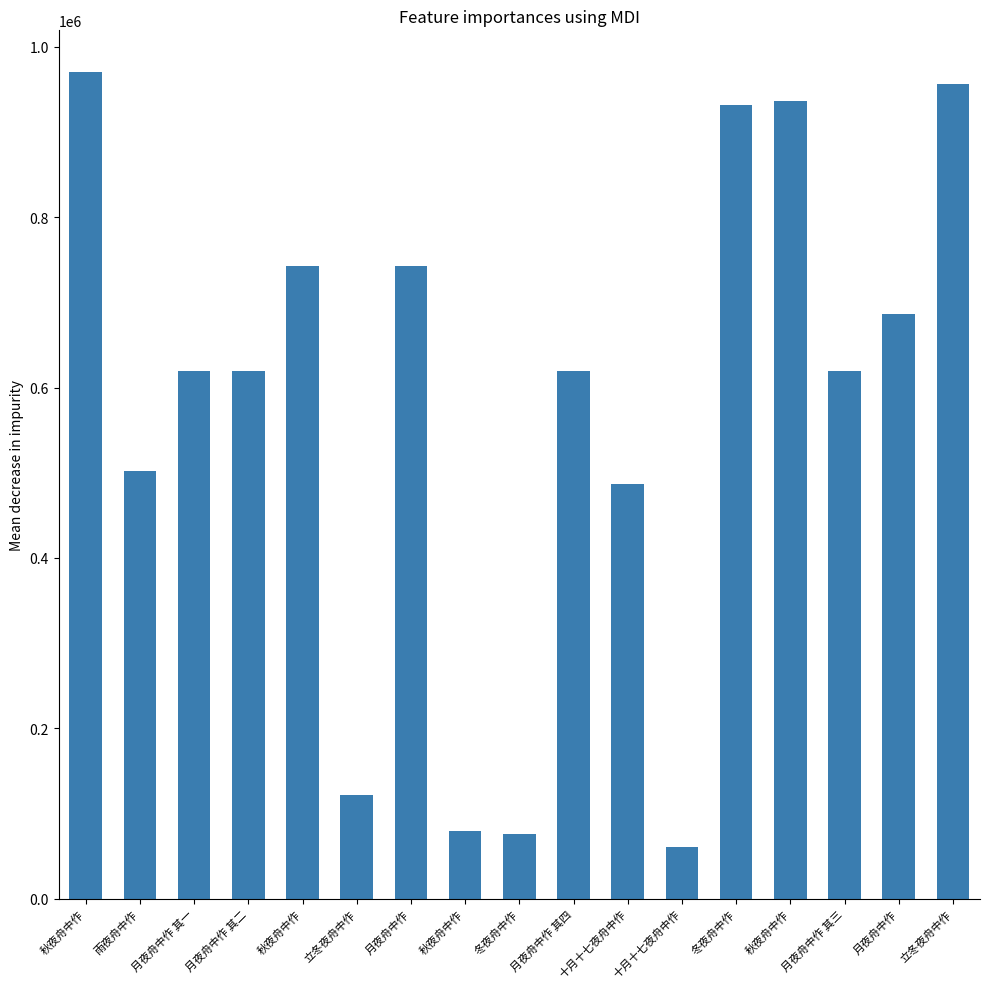

What is the difference between the values at 月夜舟中作 其四 and 十月十七夜舟中作?

133322